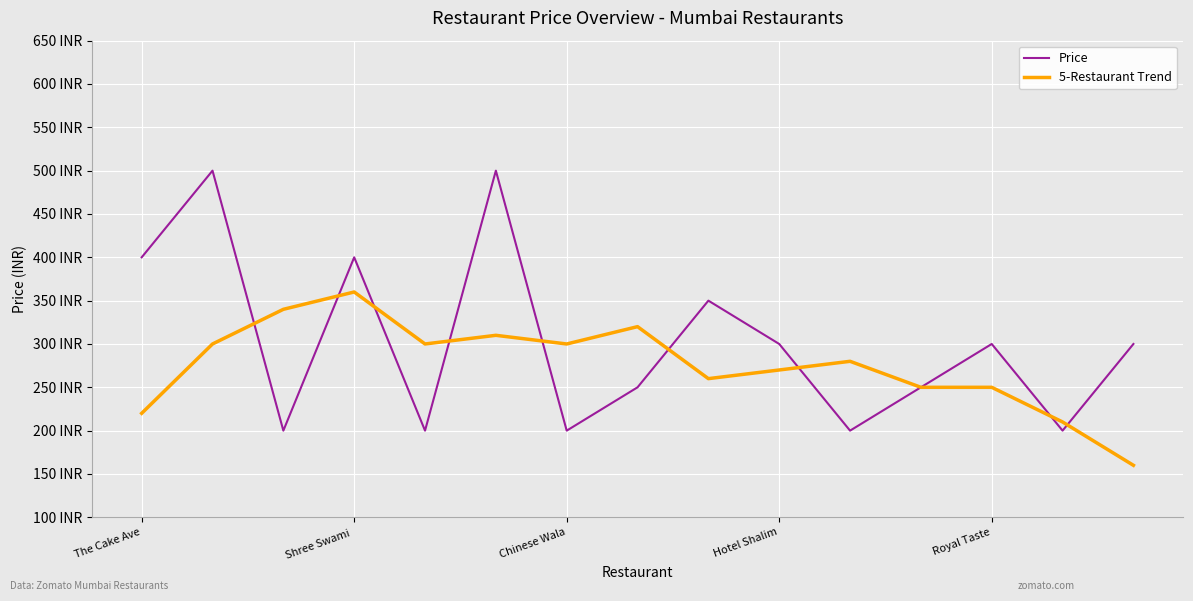

Reading left to right, list all the values displayed in this chart.

Price: 400	500	200	400	200	500	200	250	350	300	200	250	300	200	300
5-Restaurant Trend: 220	300	340	360	300	310	300	320	260	270	280	250	250	210	160